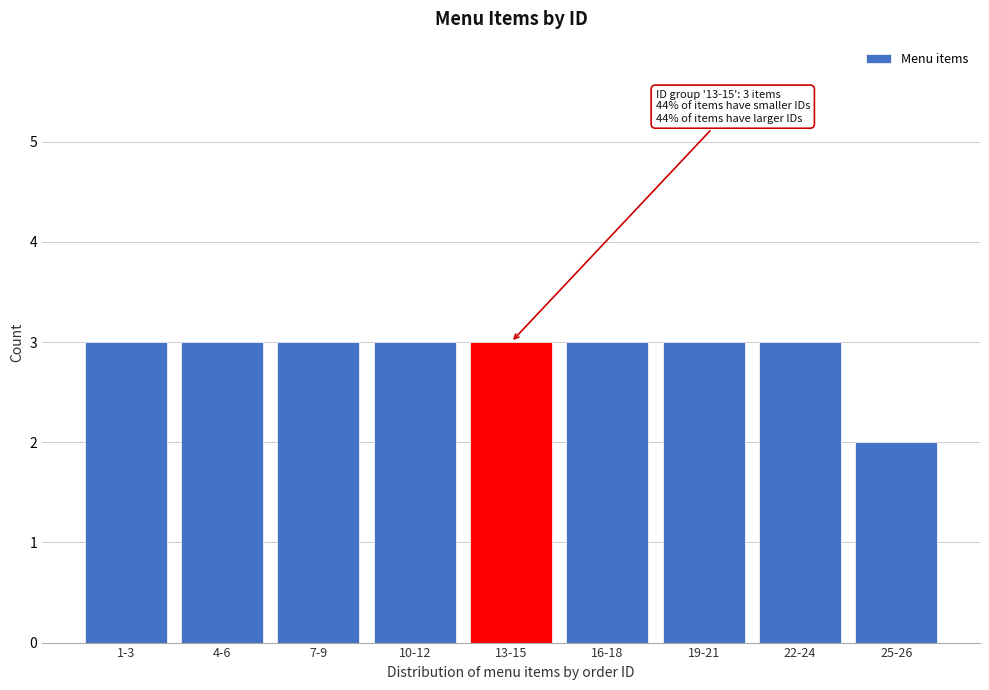

Reading left to right, what are all the values shown in this chart?

1-3=3	4-6=3	7-9=3	10-12=3	13-15=3	16-18=3	19-21=3	22-24=3	25-26=2